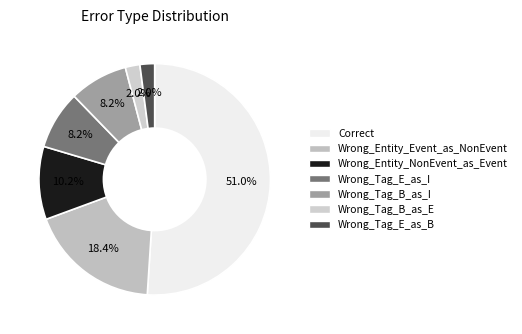

To the nearest percent, what is the combined percentage of Wrong_Tag_B_as_I and Wrong_Entity_Event_as_NonEvent?

27%